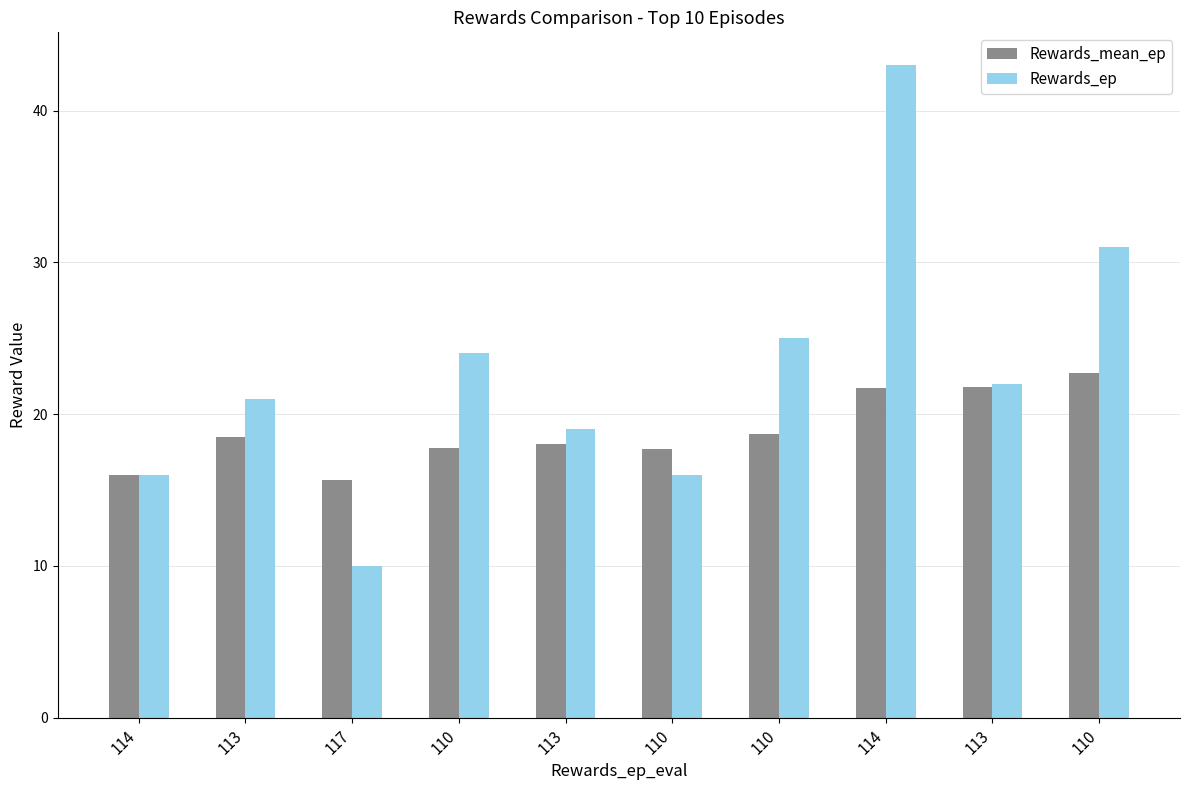

The Rewards_ep series shows 34.6 at 113. True or false?

False